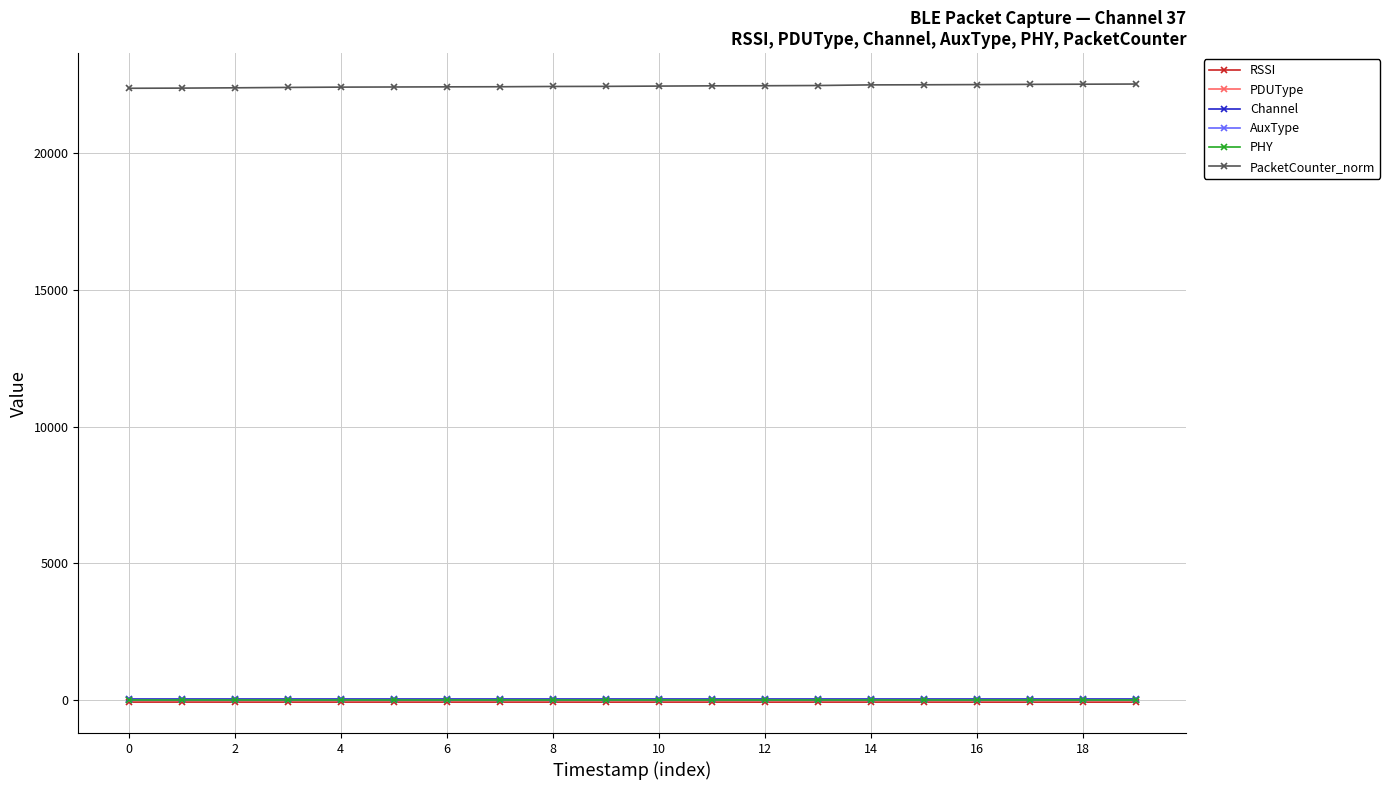

Reading left to right, what are all the values shown in this chart?

RSSI: -75	-74	-75	-75	-75	-75	-75	-75	-75	-76	-75	-75	-76	-75	-75	-75	-76	-76	-76	-76
PDUType: 1	1	1	1	1	1	1	1	1	1	1	1	1	1	1	1	1	1	1	1
Channel: 37	37	37	37	37	37	37	37	37	37	37	37	37	37	37	37	37	37	37	37
AuxType: 0	0	0	0	0	0	0	0	0	0	0	0	0	0	0	0	0	0	0	0
PHY: 0	0	0	0	0	0	0	0	0	0	0	0	0	0	0	0	0	0	0	0
PacketCounter_norm: 22373	22379	22390	22404	22415	22420	22425	22429	22439	22443	22453	22462	22466	22474	22497	22501	22508	22516	22522	22528